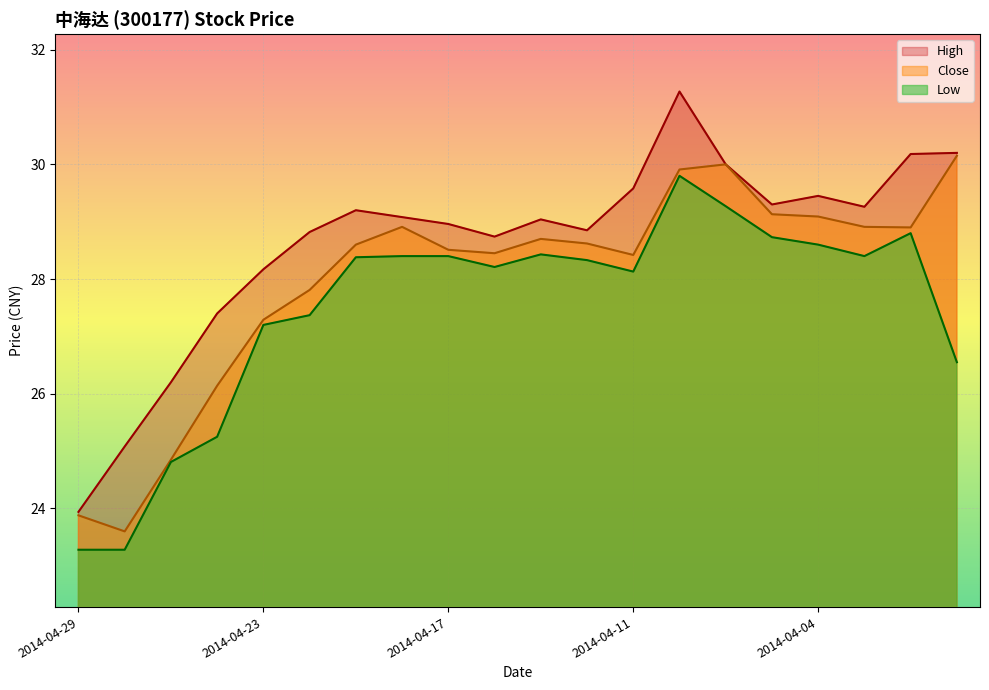

Rank the series by their maximum value, from lowest to highest.

Low, Close, High